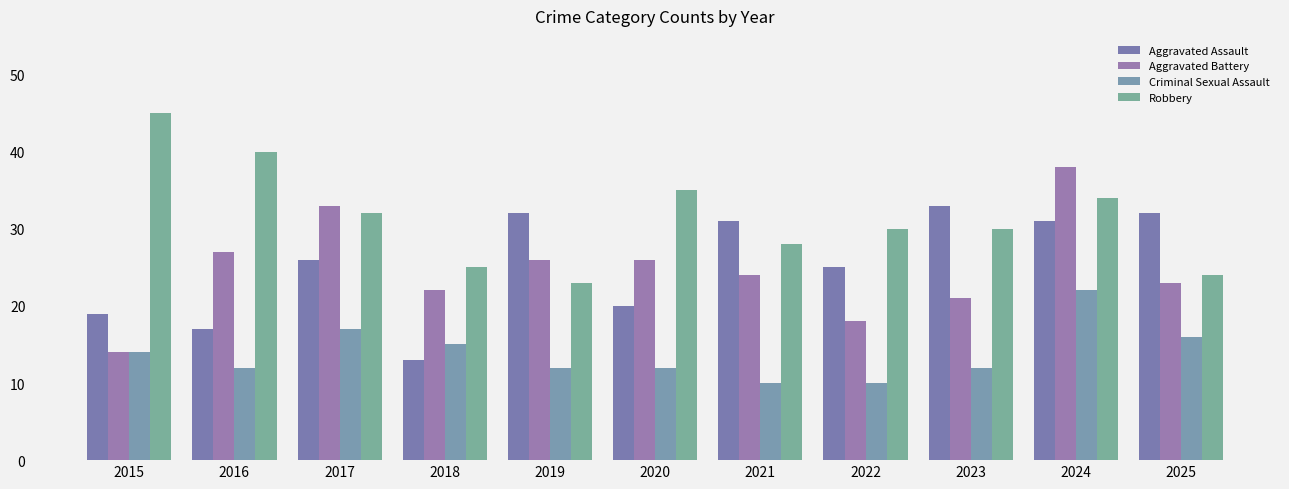

How many series are shown in this chart?

4